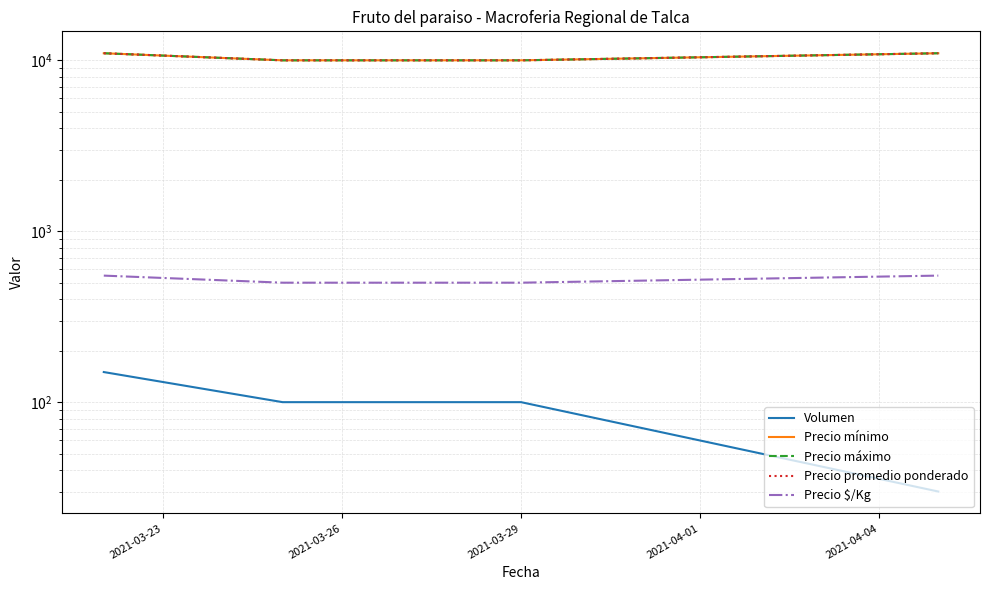

Count the Precio promedio ponderado values in the range 10000 to 11000.

4